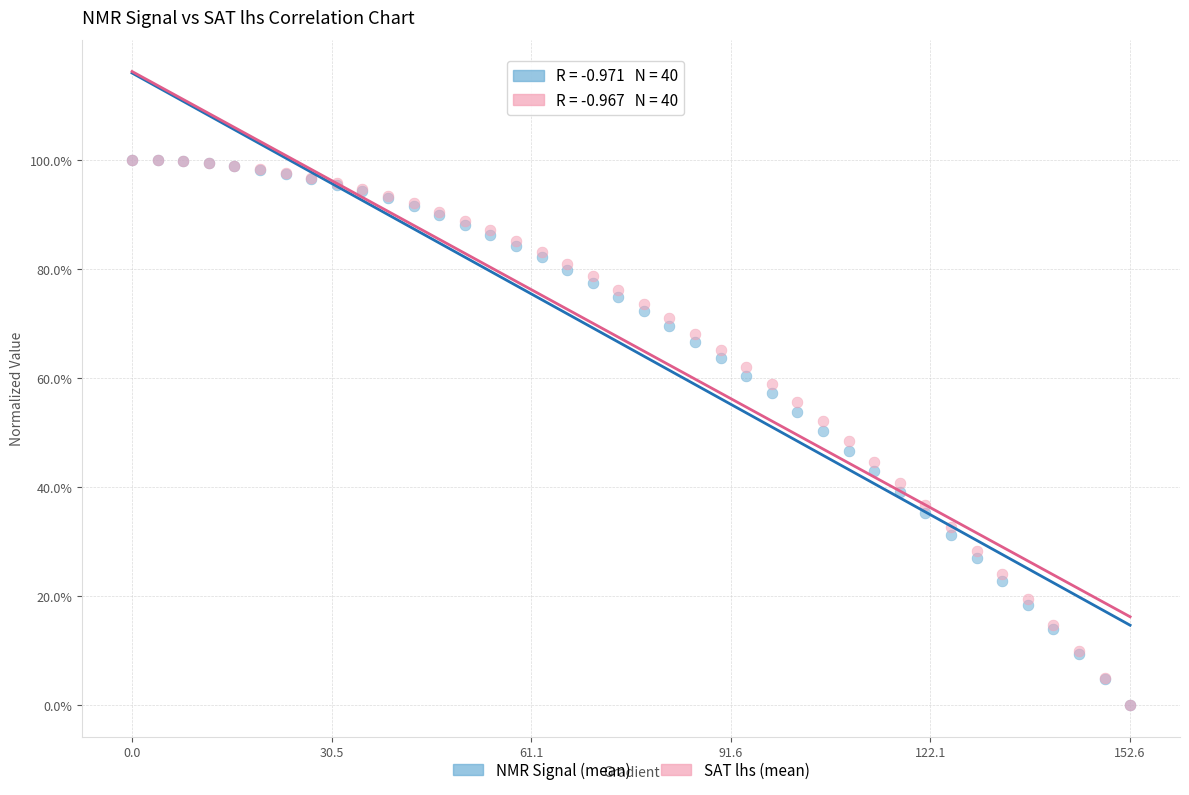

What are all the series names shown in the legend?

NMR Signal (mean), SAT lhs (mean)